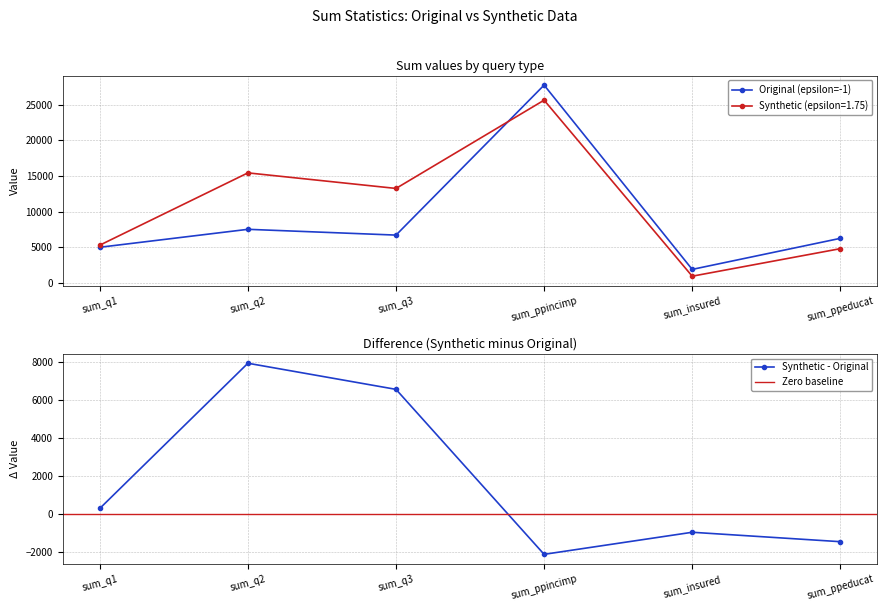

Which has a higher value, sum_q2 or sum_ppincimp?

sum_ppincimp